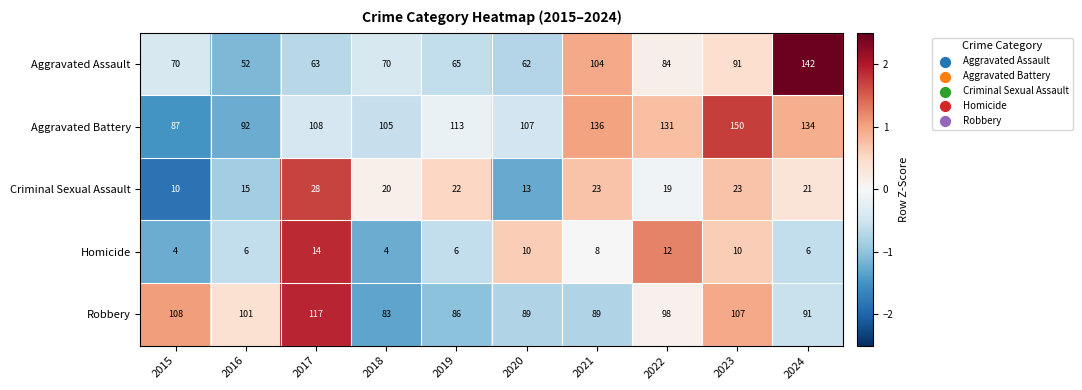

The Aggravated Assault series shows 24 at 2016. True or false?

False